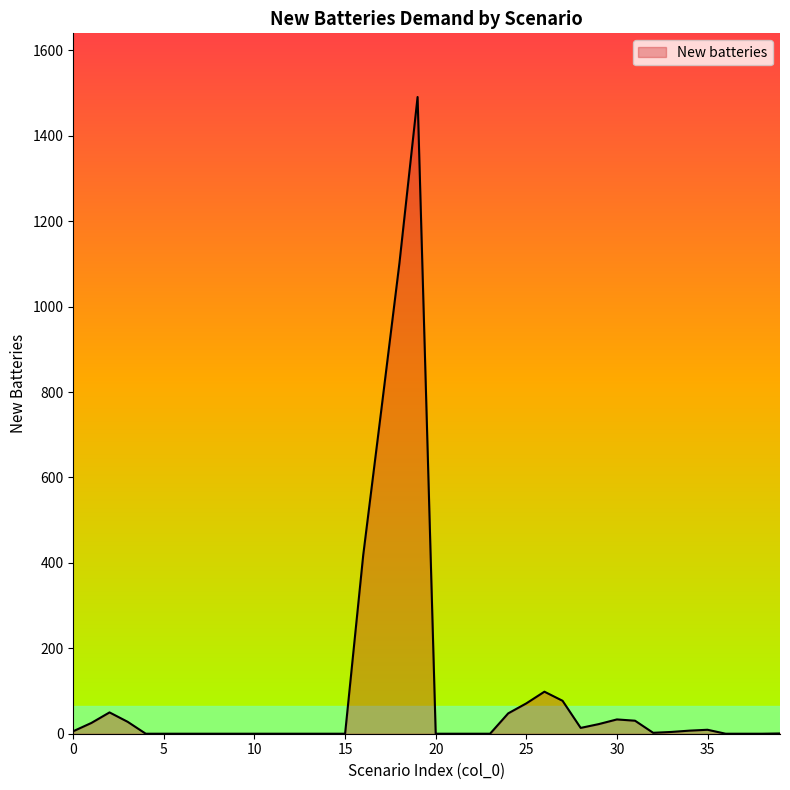

What is the difference between the maximum and minimum values?

1490.8